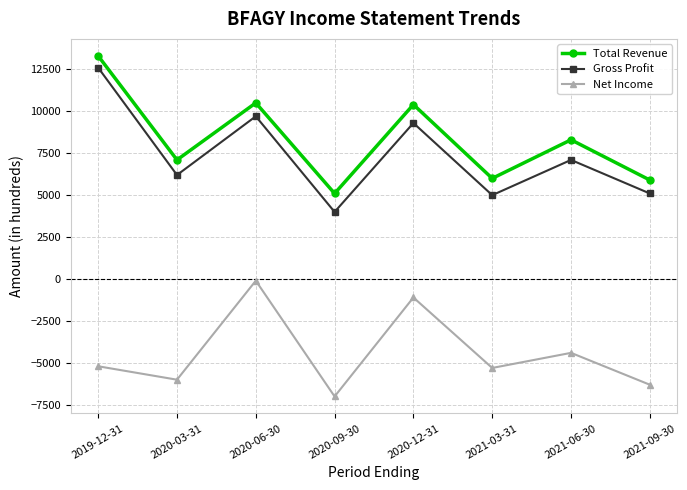

List the series in order of their peak value, highest first.

Total Revenue, Gross Profit, Net Income